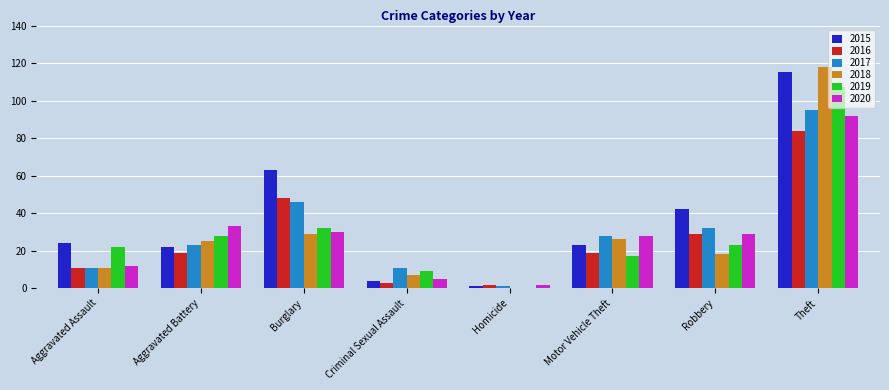

What is the highest value of the 2017 series?

95